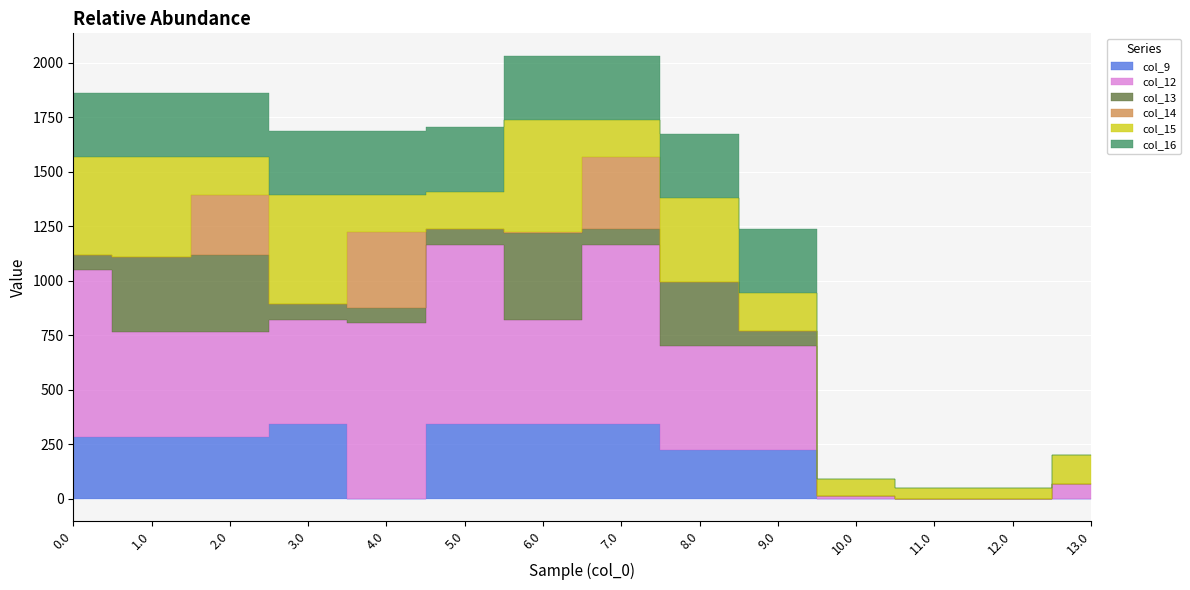

Rank the series at 8.0 from lowest to highest value.

col_14, col_9, col_13, col_16, col_15, col_12